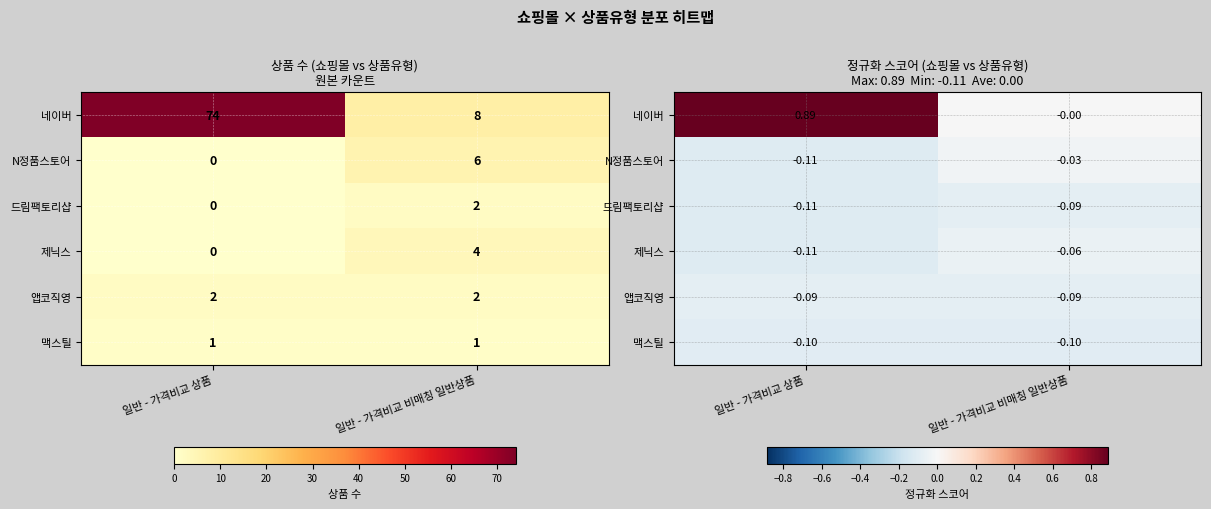

What is the sum of all 네이버 values?

0.9